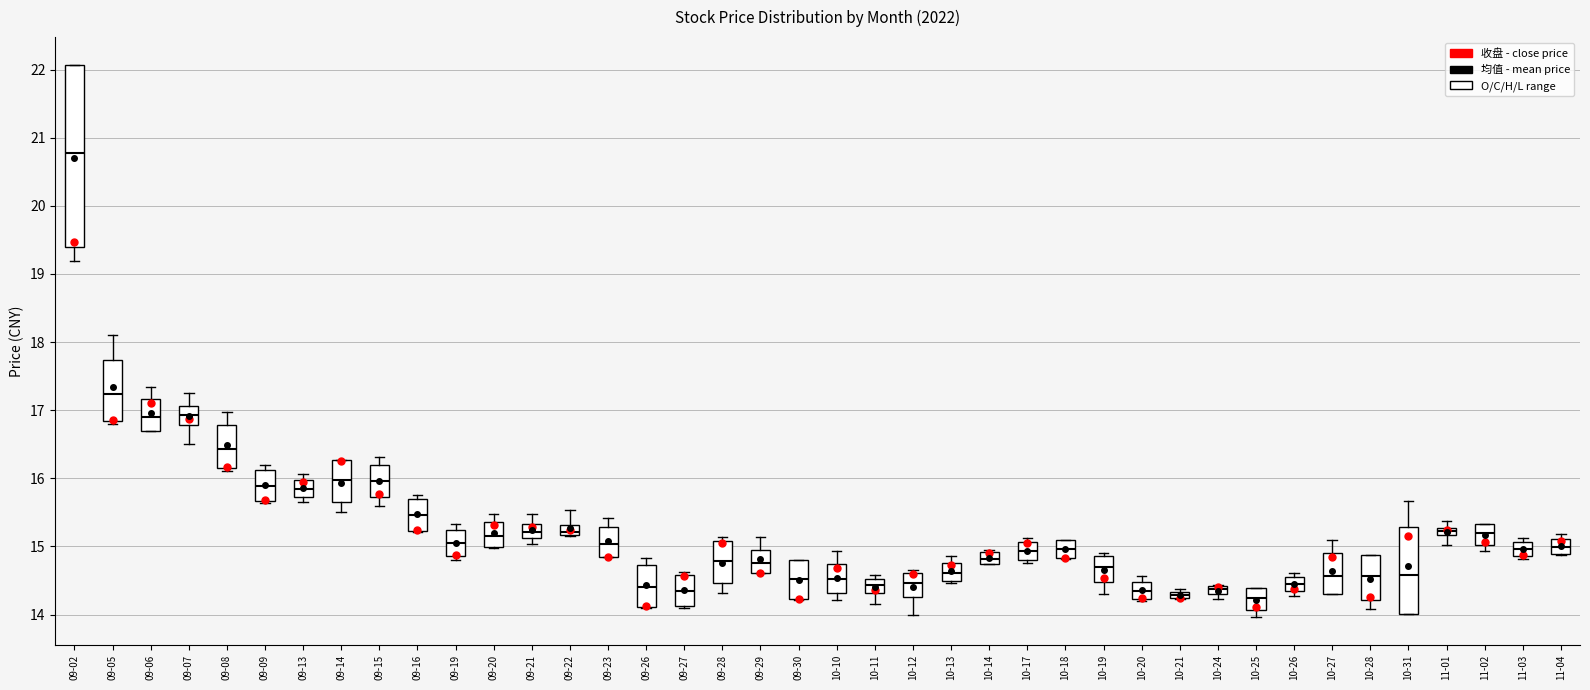

Which box is the tallest, from its lower edge to its upper edge?

09-02